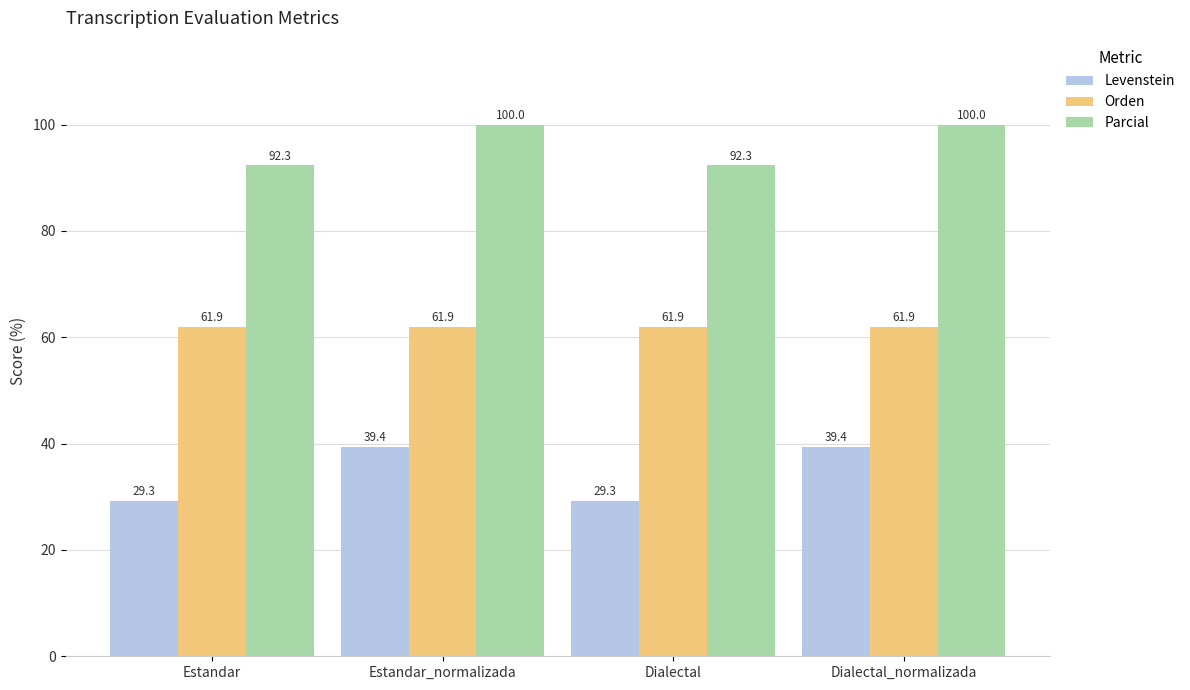

What is the maximum value shown in the chart?

100.0